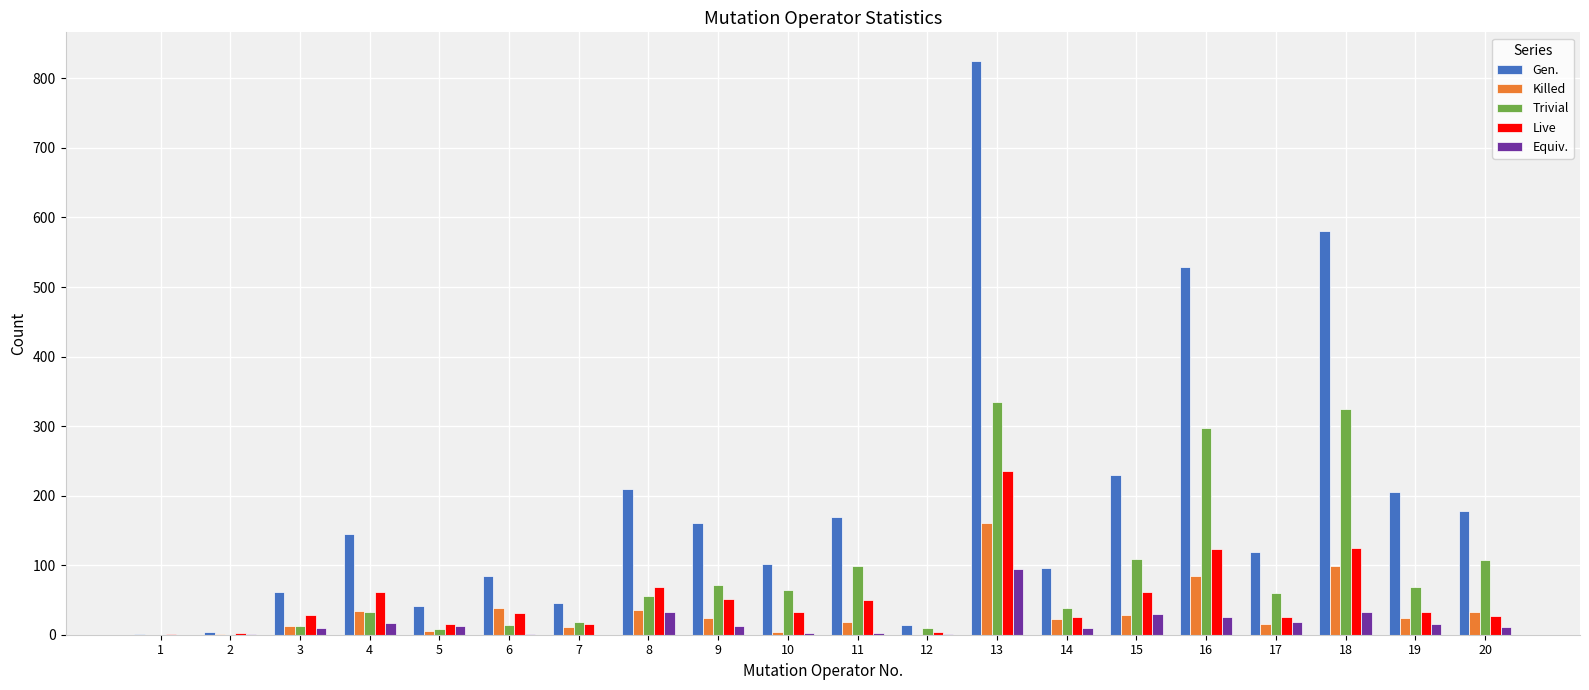

What is the maximum value for Gen.?

825